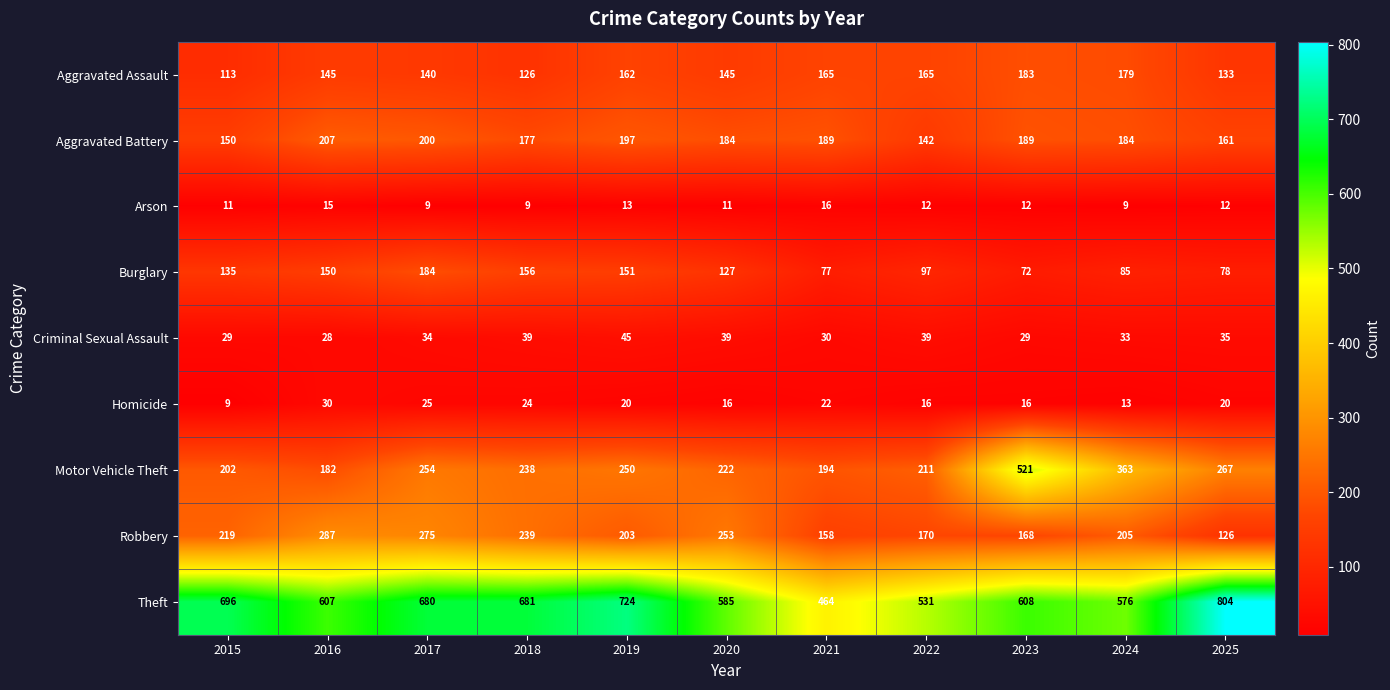

At which label does Homicide first exceed 20?

2016